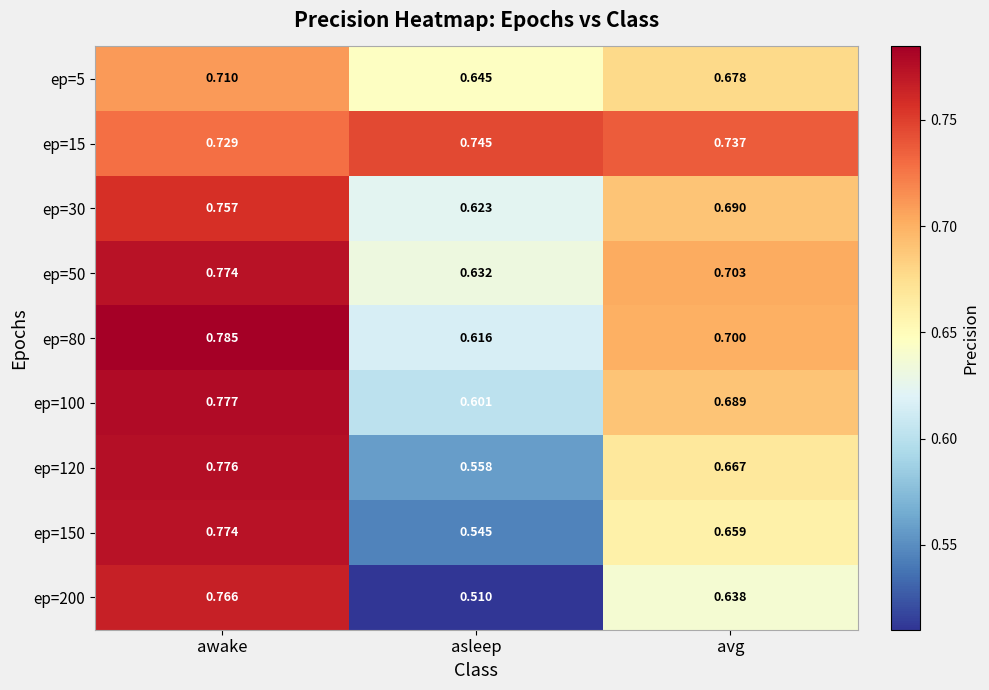

What is the spread (max minus min) of values at awake?

0.1